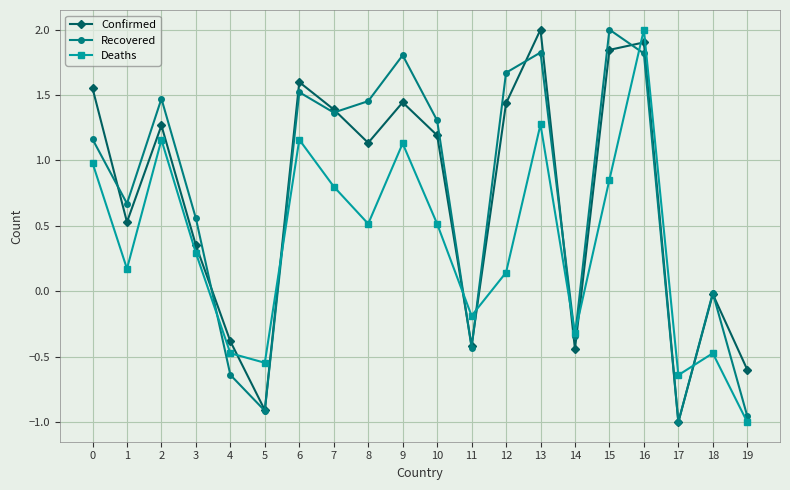

True or false: Confirmed has a value of 0.2 at 3.

False